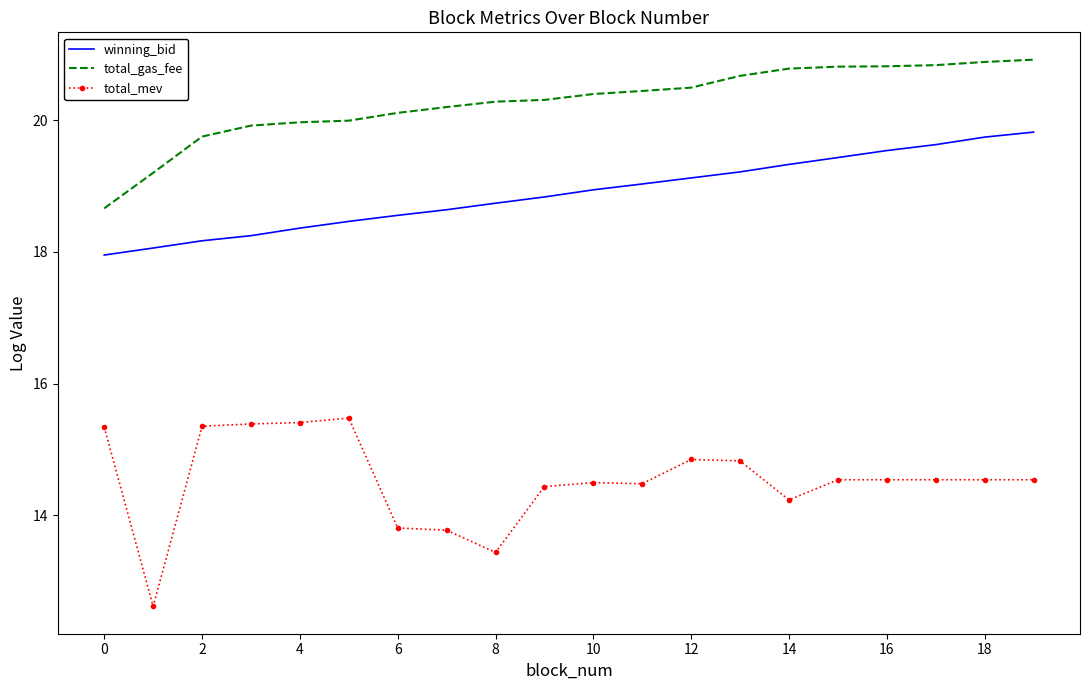

Which series has the largest range (max minus min)?

total_mev